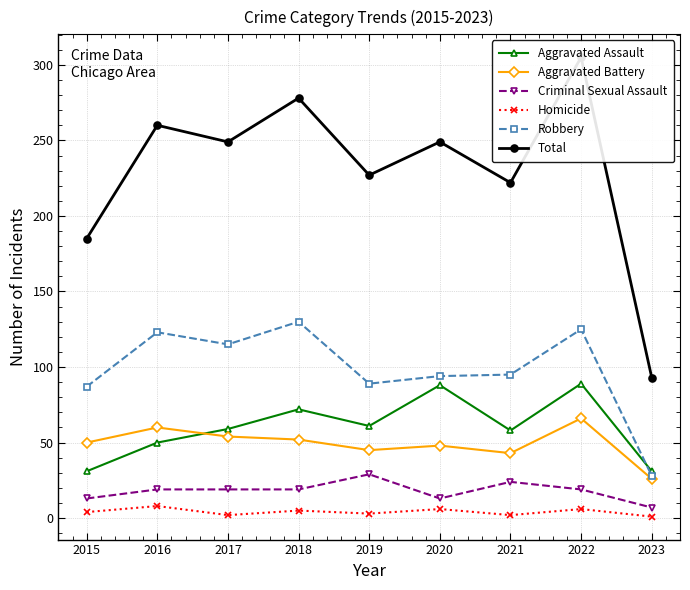

Is this an area chart (filled region under the line)?

No